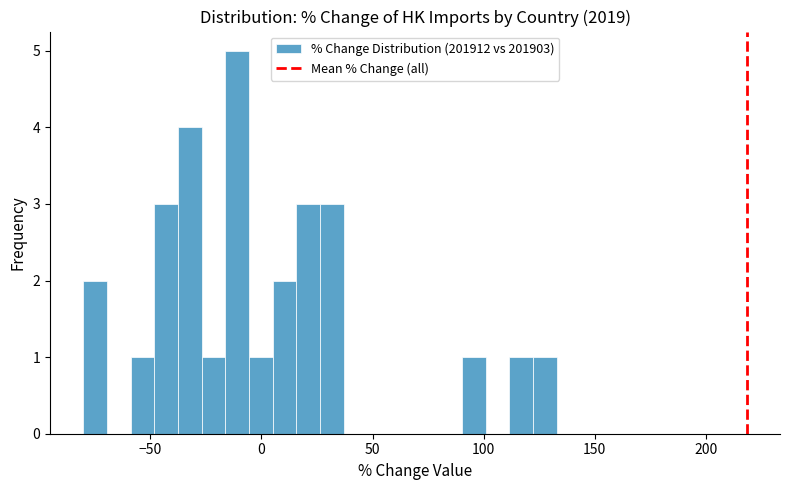

Around what value on the x-axis is the tallest bar? Give the approximate position of its centre, as read against the axis.

-10